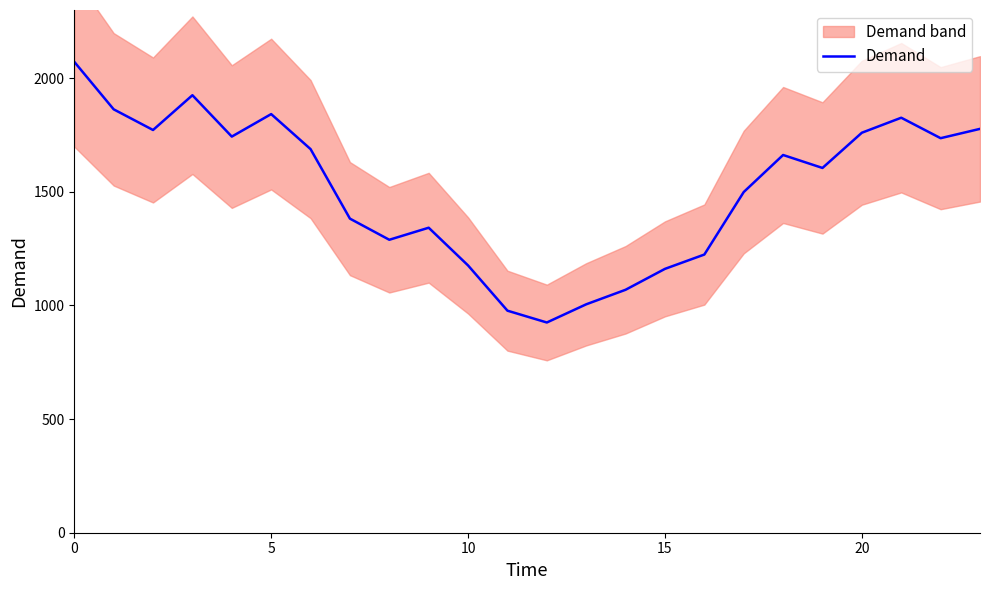

What is the lowest value of the Demand series?

925